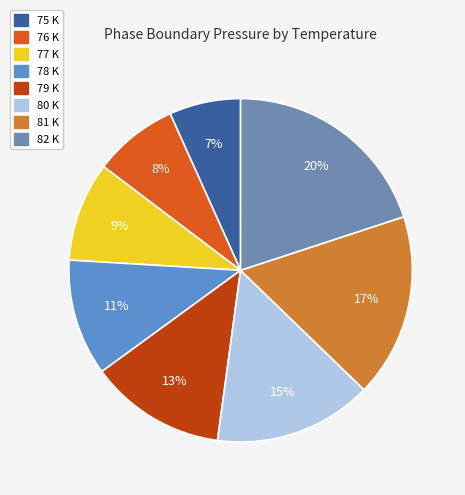

Which has a higher value, 77 K or 78 K?

78 K